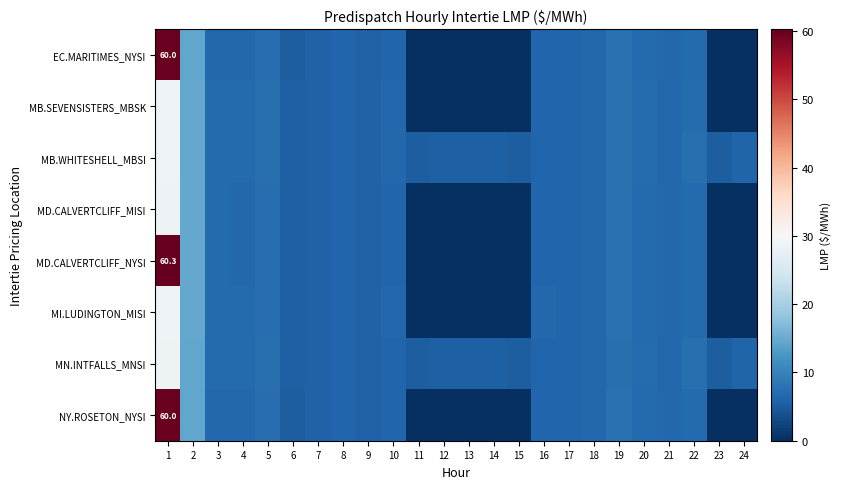

What is the difference between the highest and lowest values at 6?

0.1